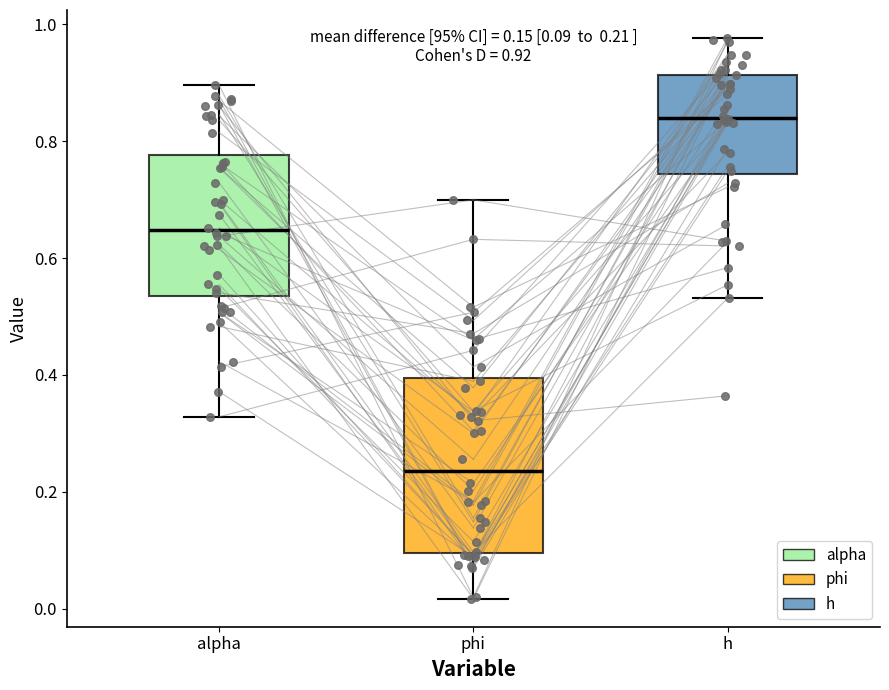

Which box is the tallest, from its lower edge to its upper edge?

phi